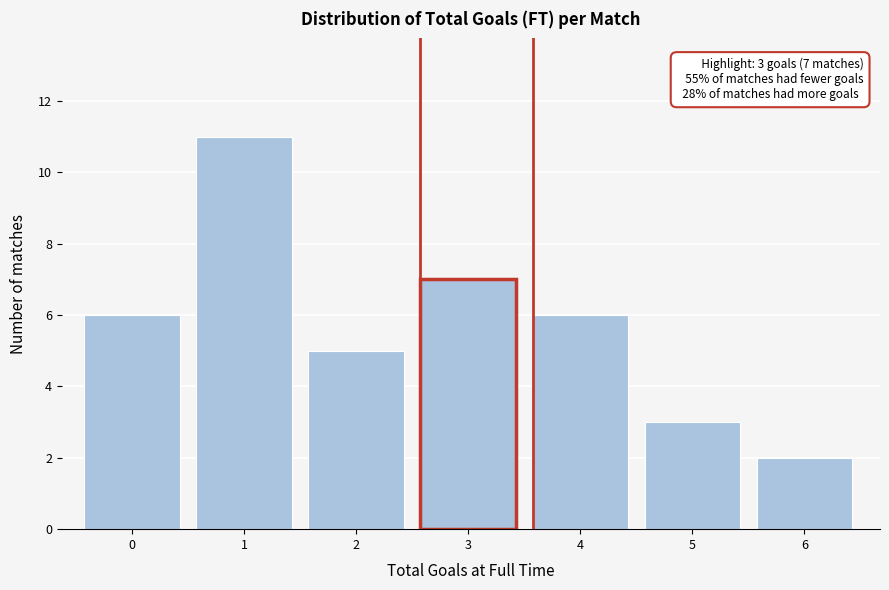

Reading left to right, what are all the values shown in this chart?

6	11	5	7	6	3	2